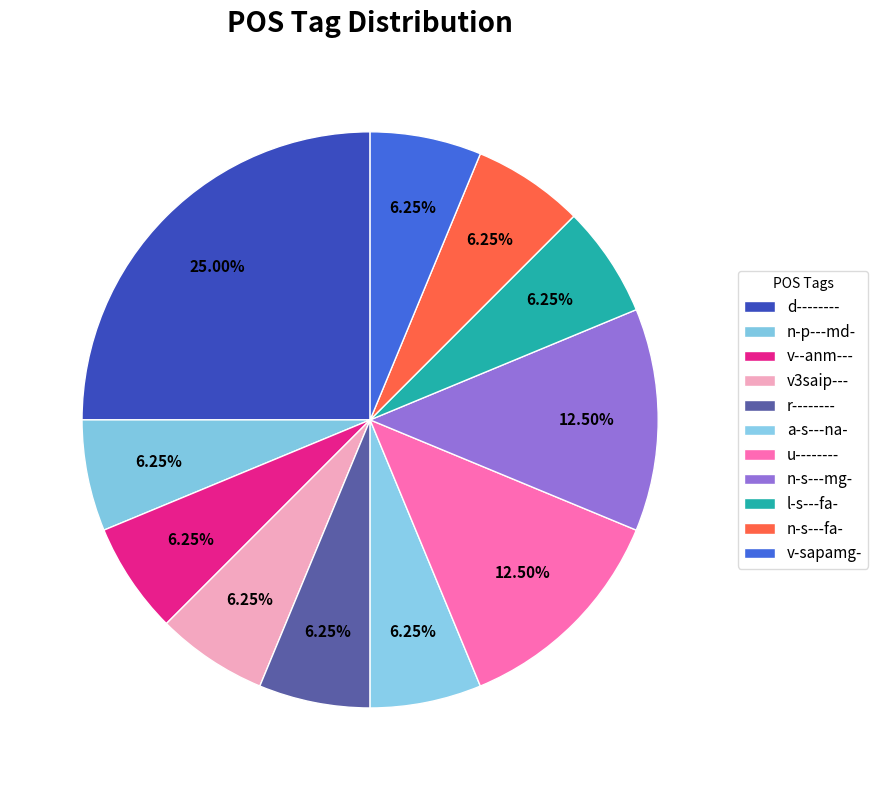

How many slices are in this pie chart?

11